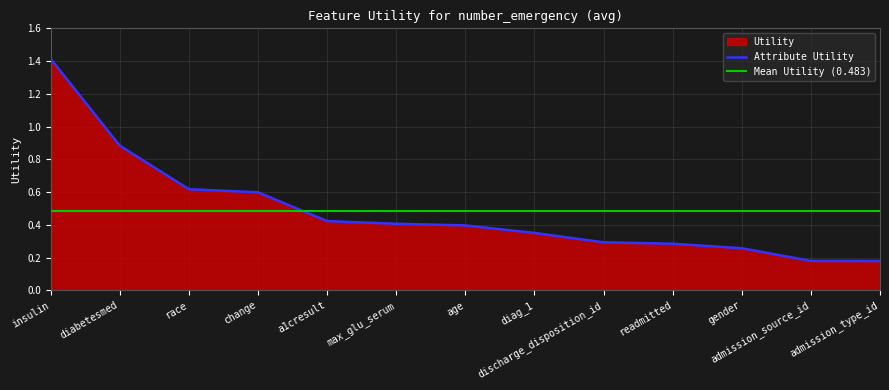

What is the difference between the maximum and minimum values?

1.2